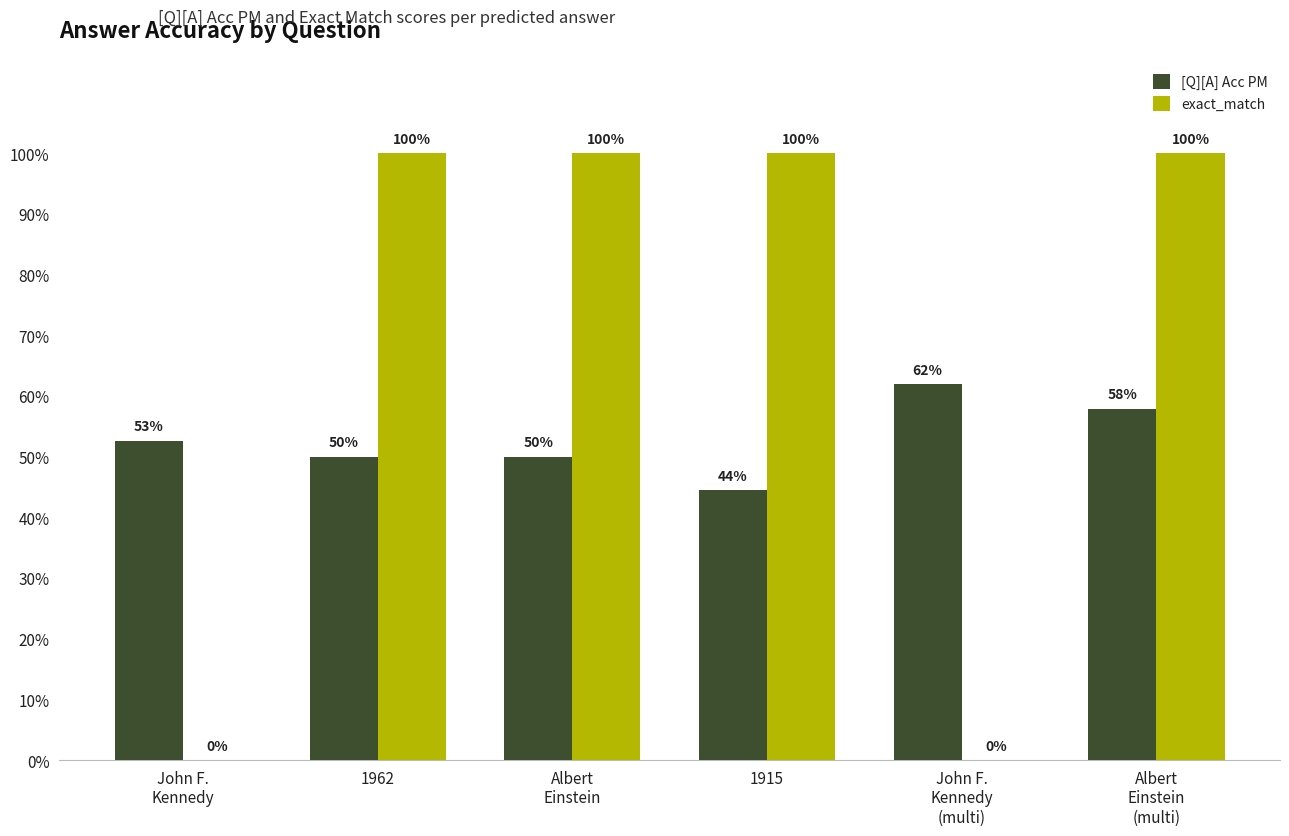

What is the difference between the highest and lowest values at John F.
Kennedy?

0.5